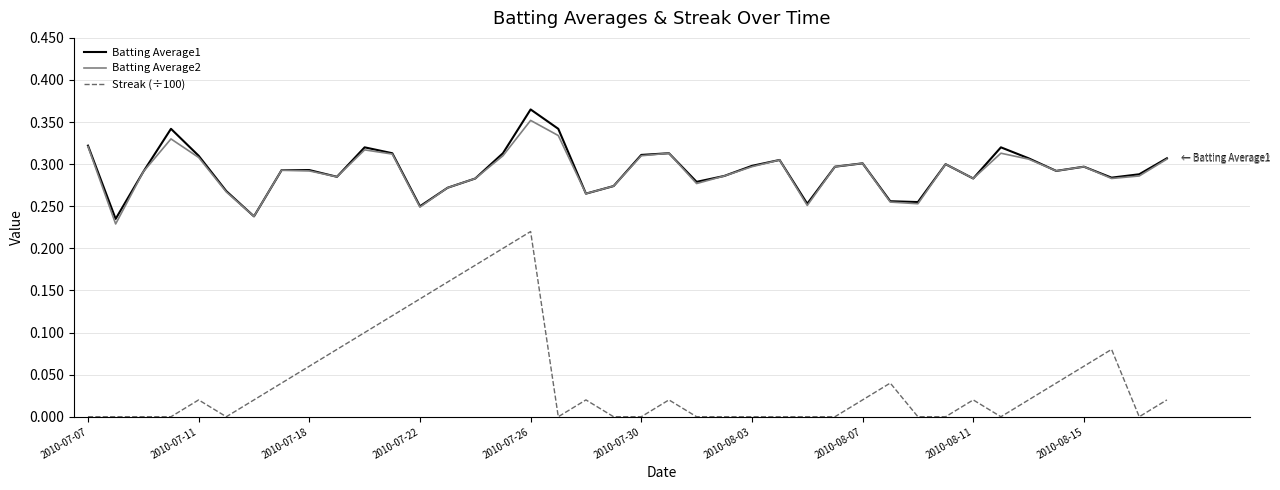

Which series has the largest range (max minus min)?

Streak (÷100)